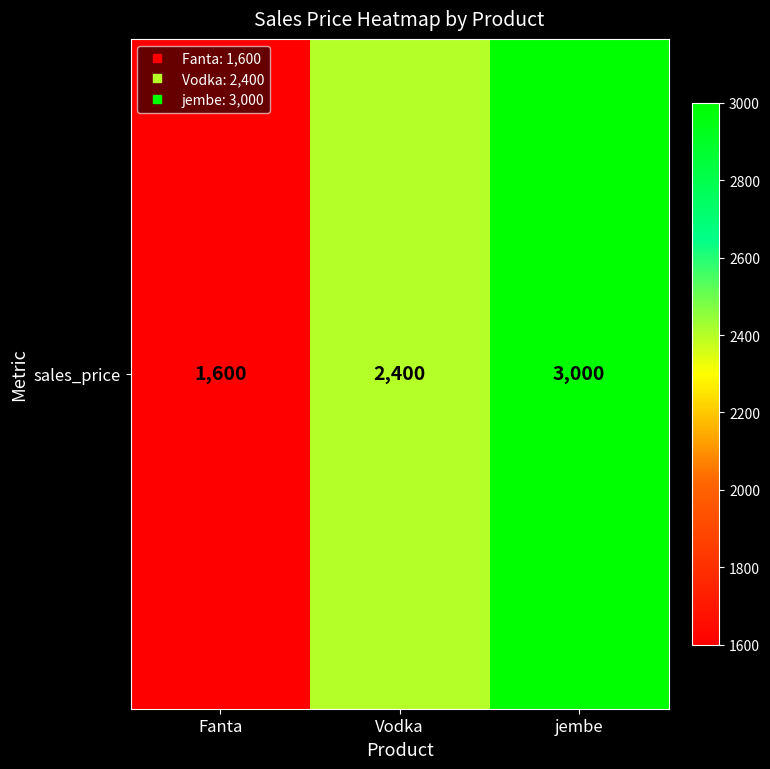

What is the ratio of the value at jembe to the value at Fanta?

1.9